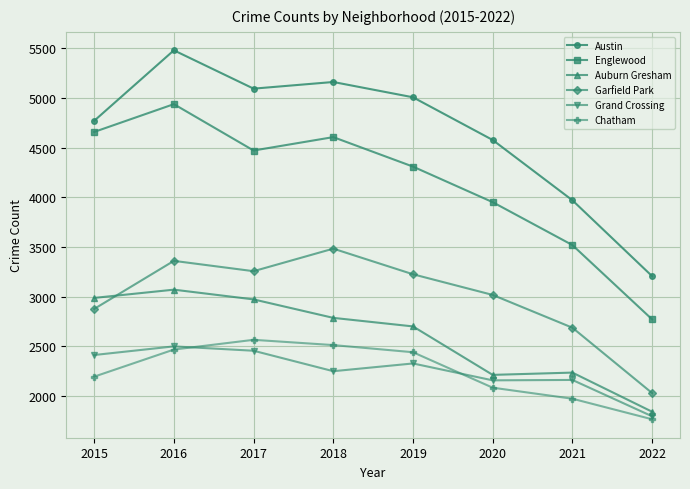

True or false: Englewood has a value of 4472 at 2017.

True